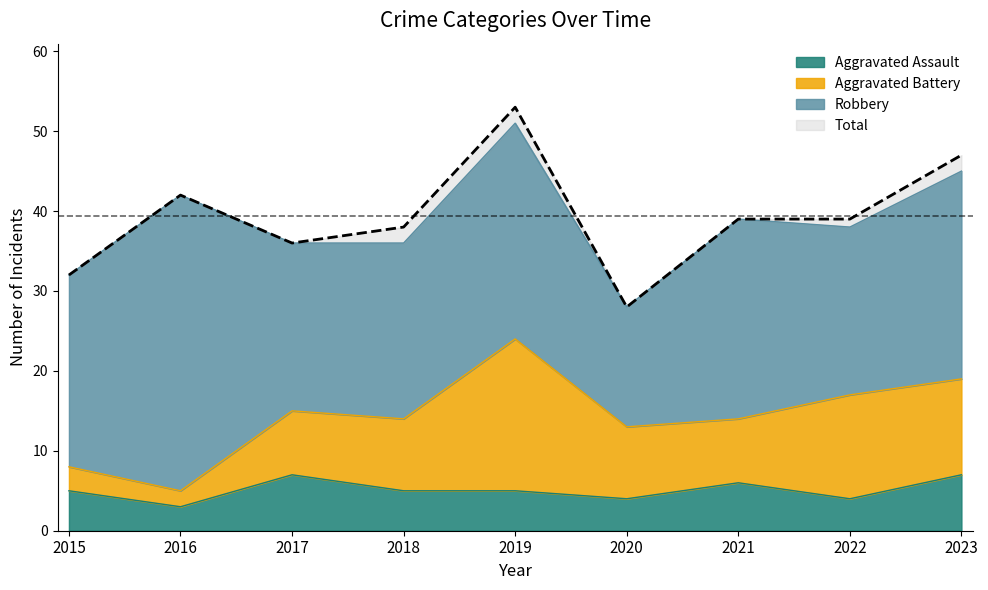

Is it true that Aggravated Assault equals 3 at 2018?

False